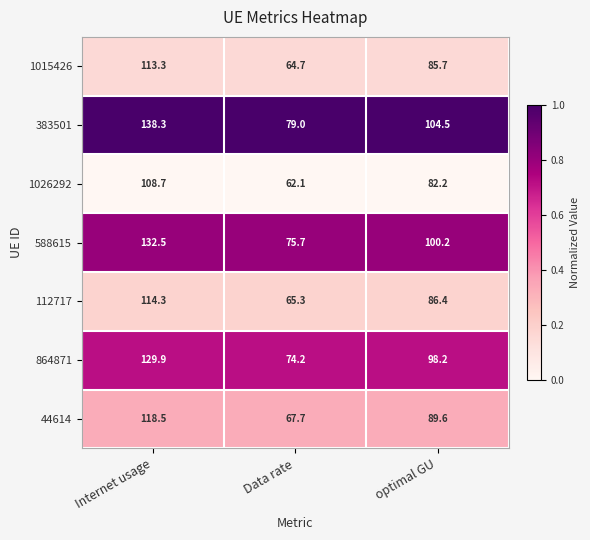

What is the total value across all series at Data rate?

488.7